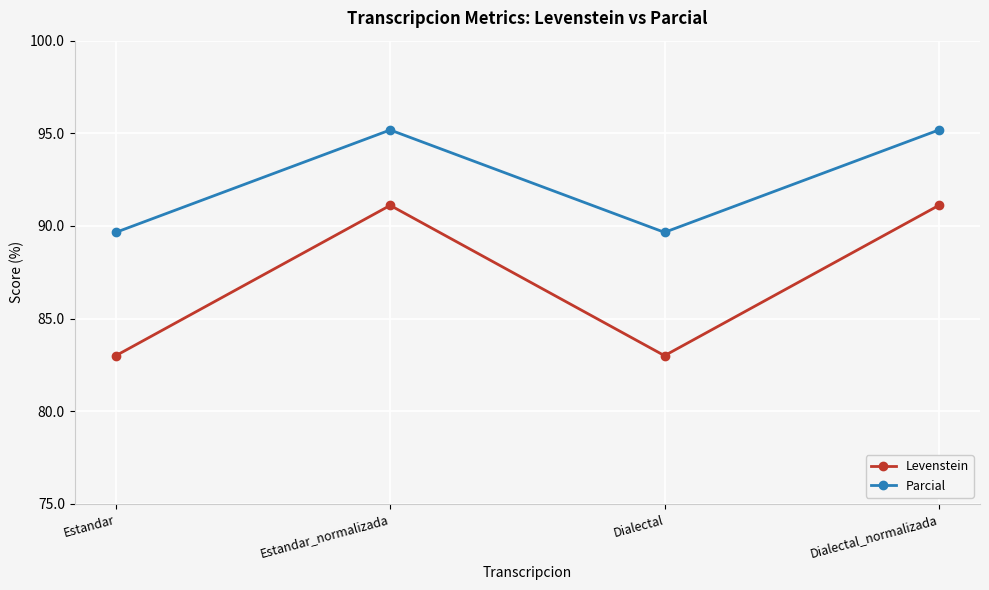

Is it true that Levenstein equals 91.1 at Dialectal_normalizada?

True